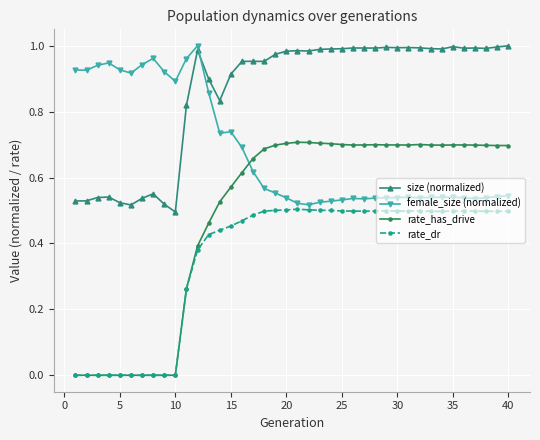

List the series in order of their overall mean, highest first.

size (normalized), female_size (normalized), rate_has_drive, rate_dr